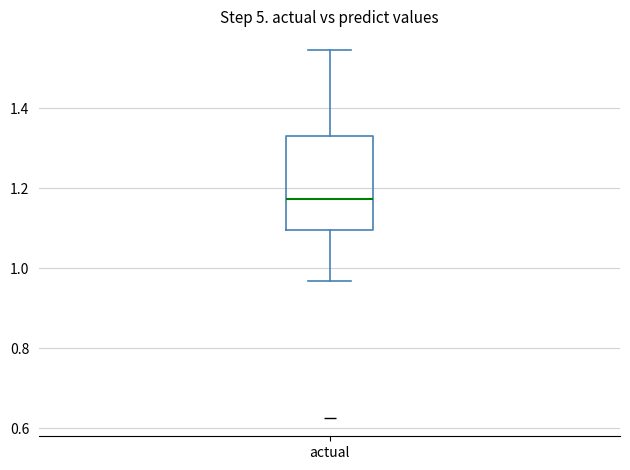

Transcribe this box plot: give where the median line is, the range the box spans, and where the two whiskers end, as read against the y-axis. The values are not printed on the chart, so give them approximately, as read against the axis.

median 1.18, box 1.10 to 1.34, whiskers 0.96 to 1.54